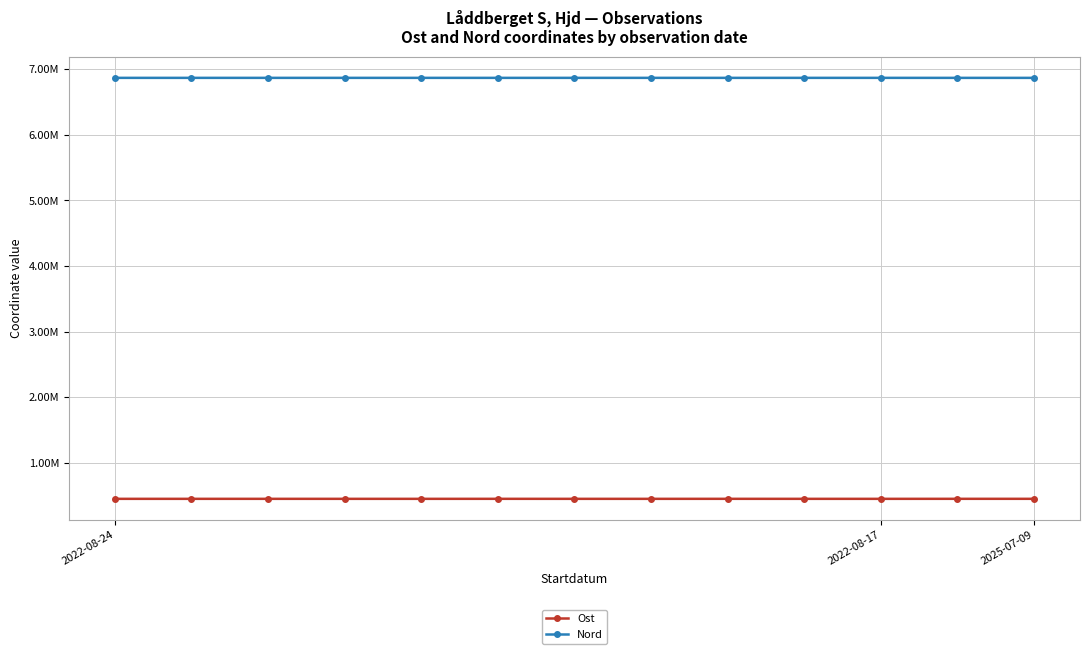

Which series has the widest spread of values?

Ost